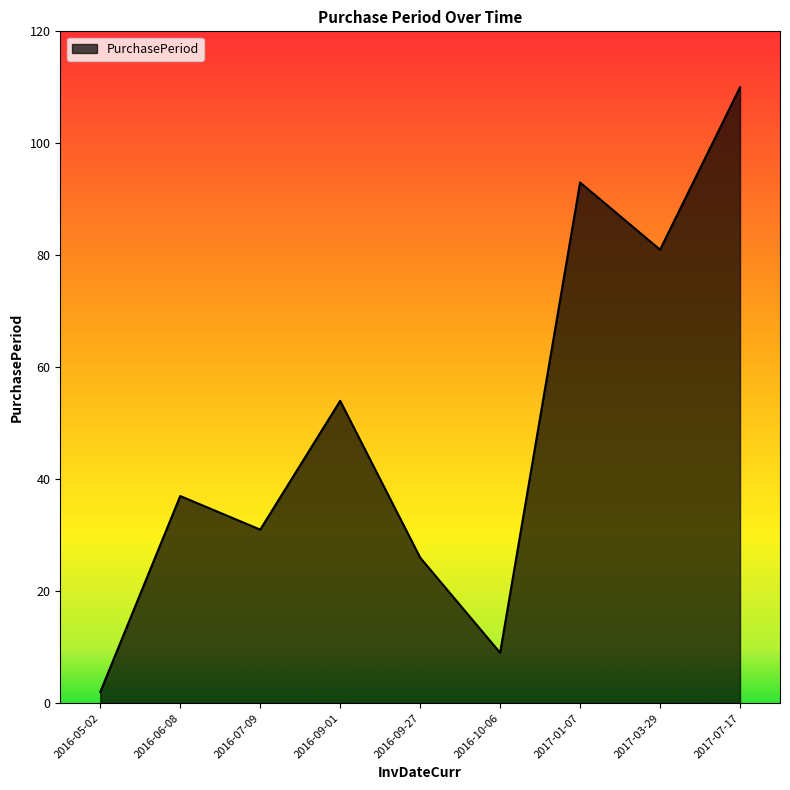

How many lines are shown in the chart?

1